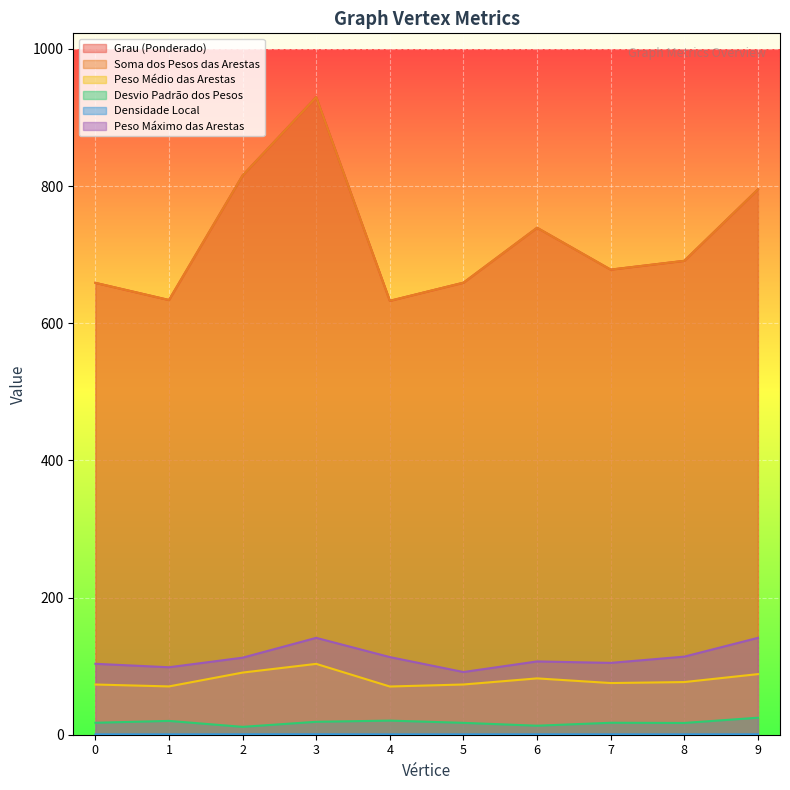

Is the value of Peso Médio das Arestas at 2 greater than the value of Desvio Padrão dos Pesos at 5?

Yes